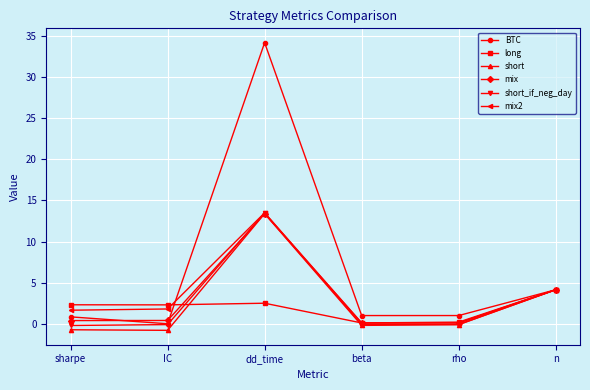

What value does the short series have at dd_time?

13.4